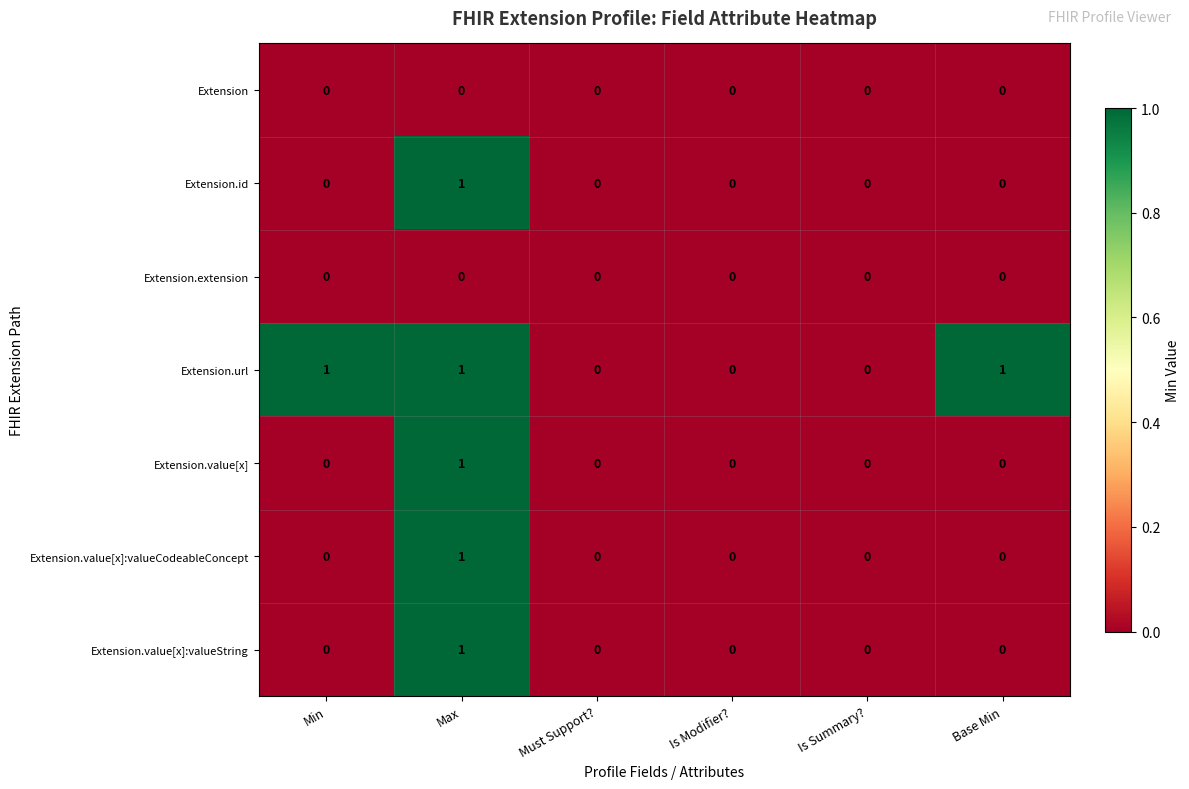

Which series has the largest total across all categories?

Extension.url